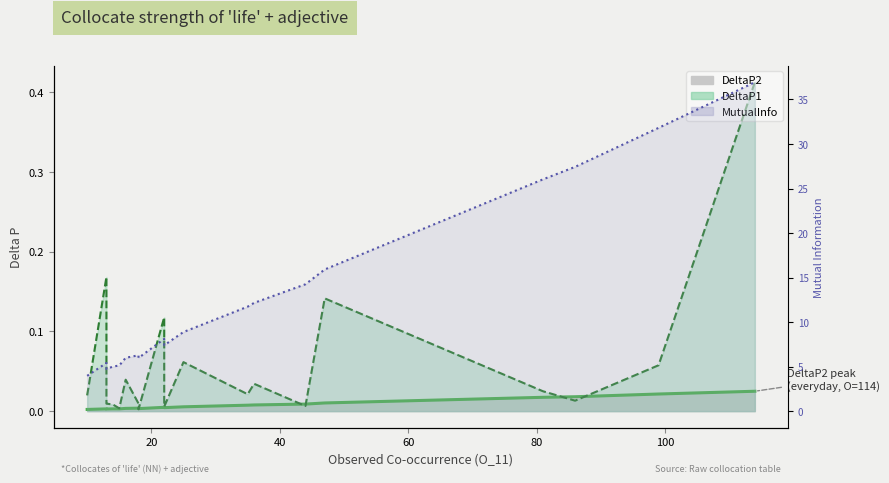

List the series in order of their peak value, lowest first.

DeltaP2 line, DeltaP1 line, MutualInfo line